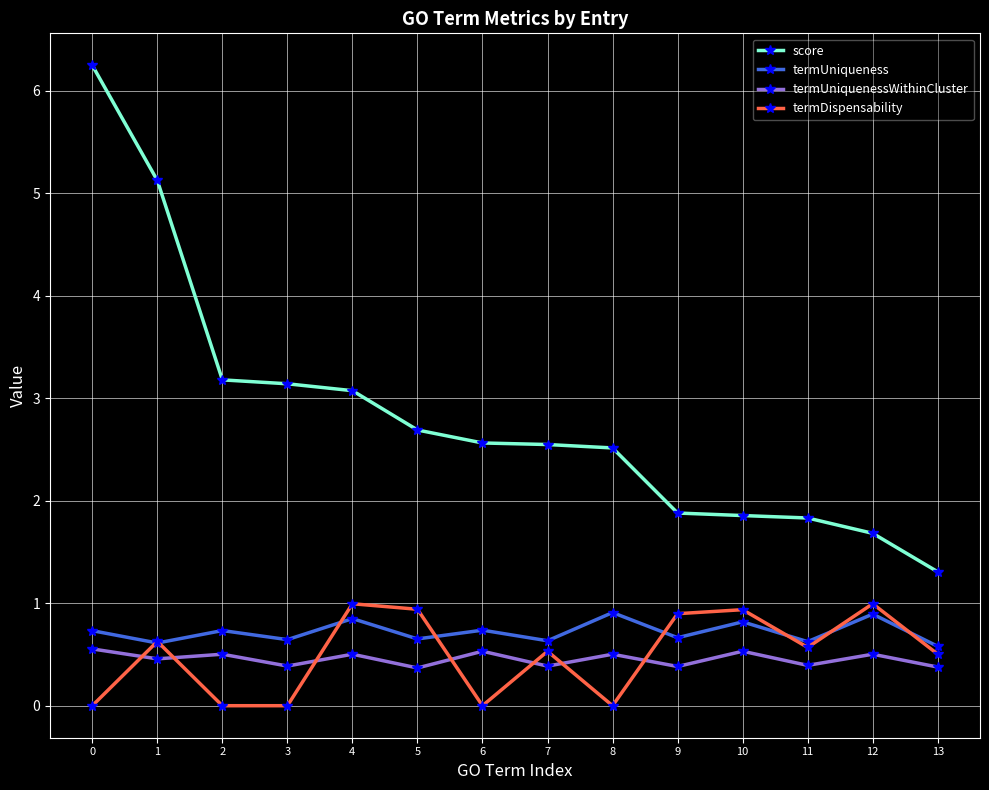

What is the approximate value of termUniquenessWithinCluster at 3?

0.4